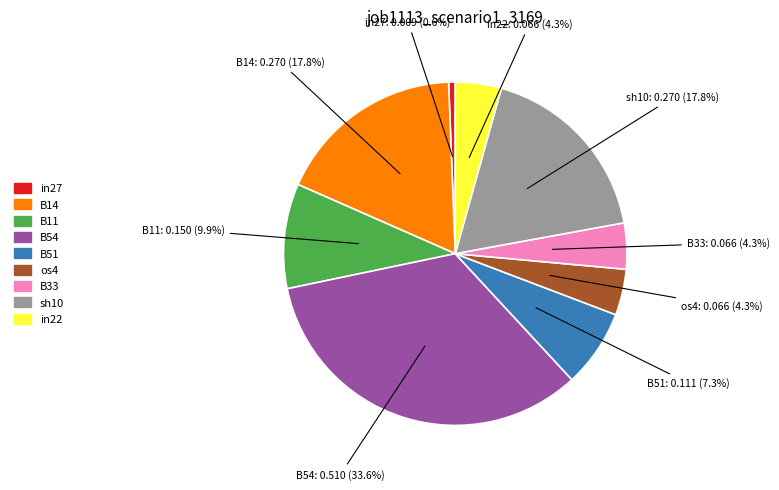

Which has a higher value, B51 or B11?

B11